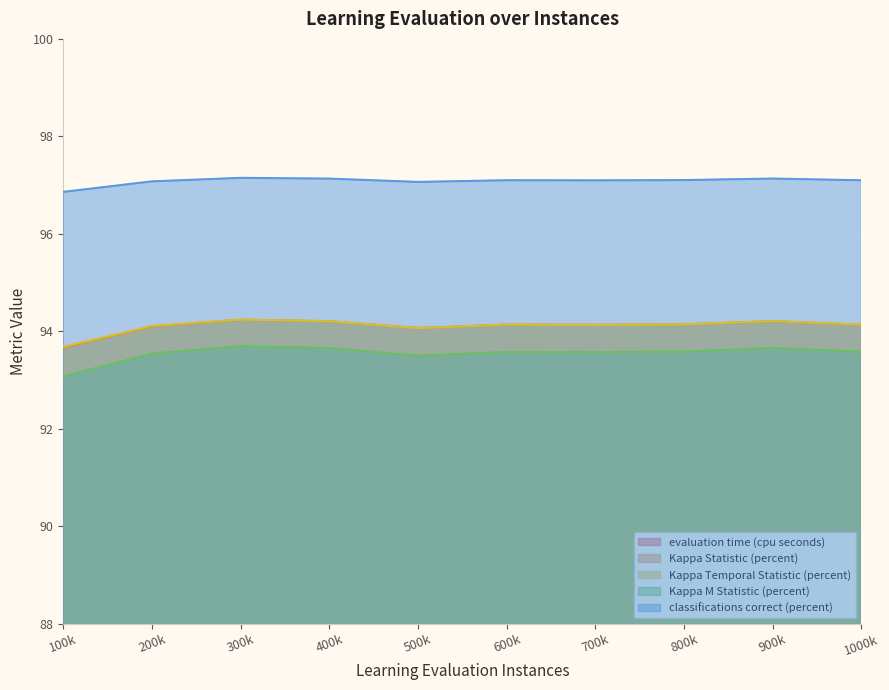

True or false: Kappa Statistic (percent) and classifications correct (percent) intersect in this chart.

False